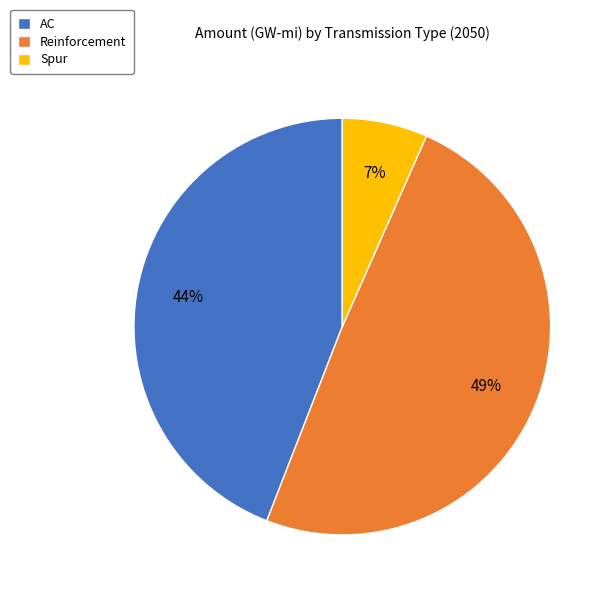

To the nearest percent, what percentage of the pie is AC?

44%